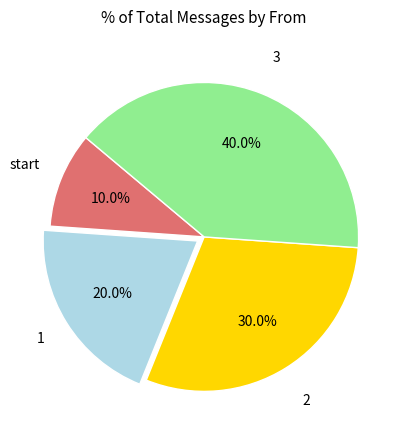

Does any single category account for the majority?

No